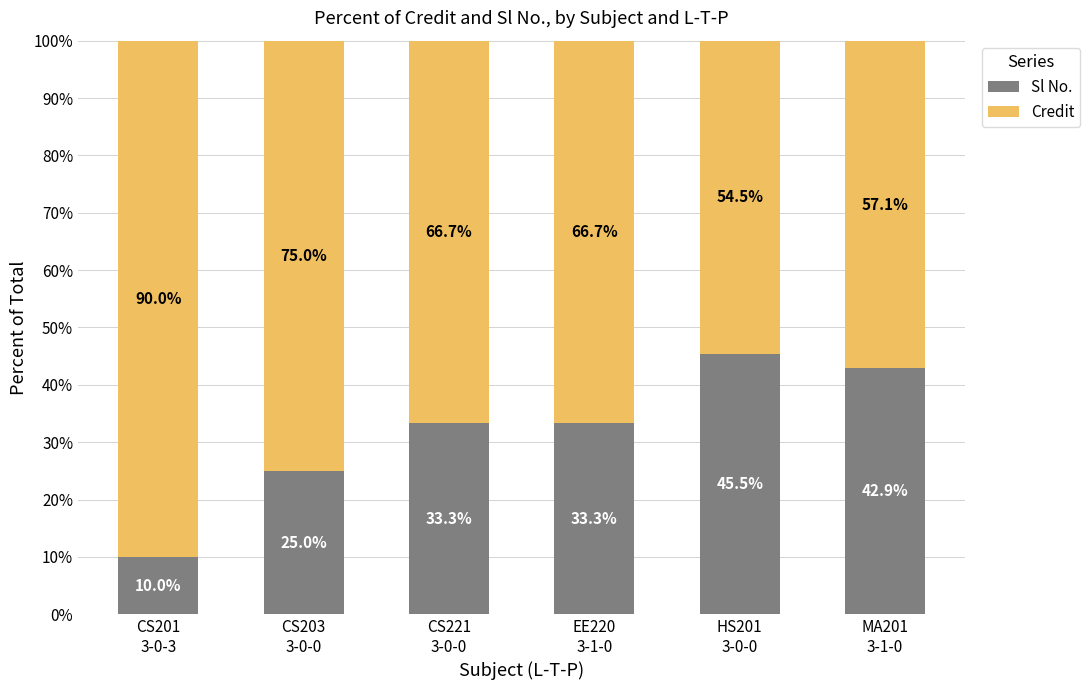

What is the difference between the maximum and minimum values in the Sl No. series?

35.5